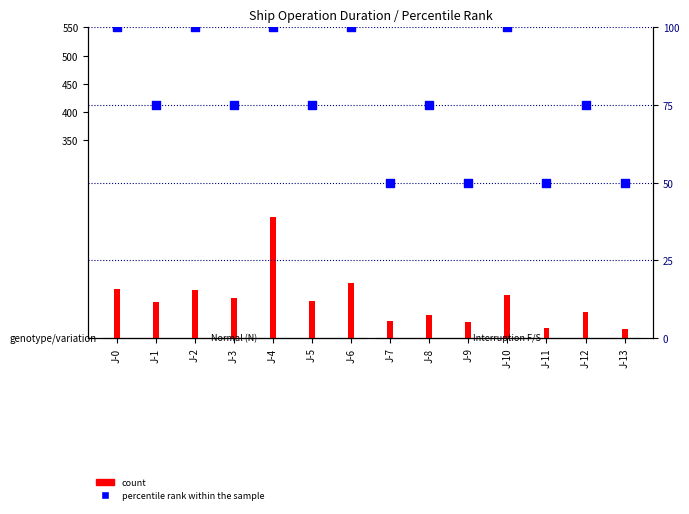

At how many categories does at least one series exceed 184?

1